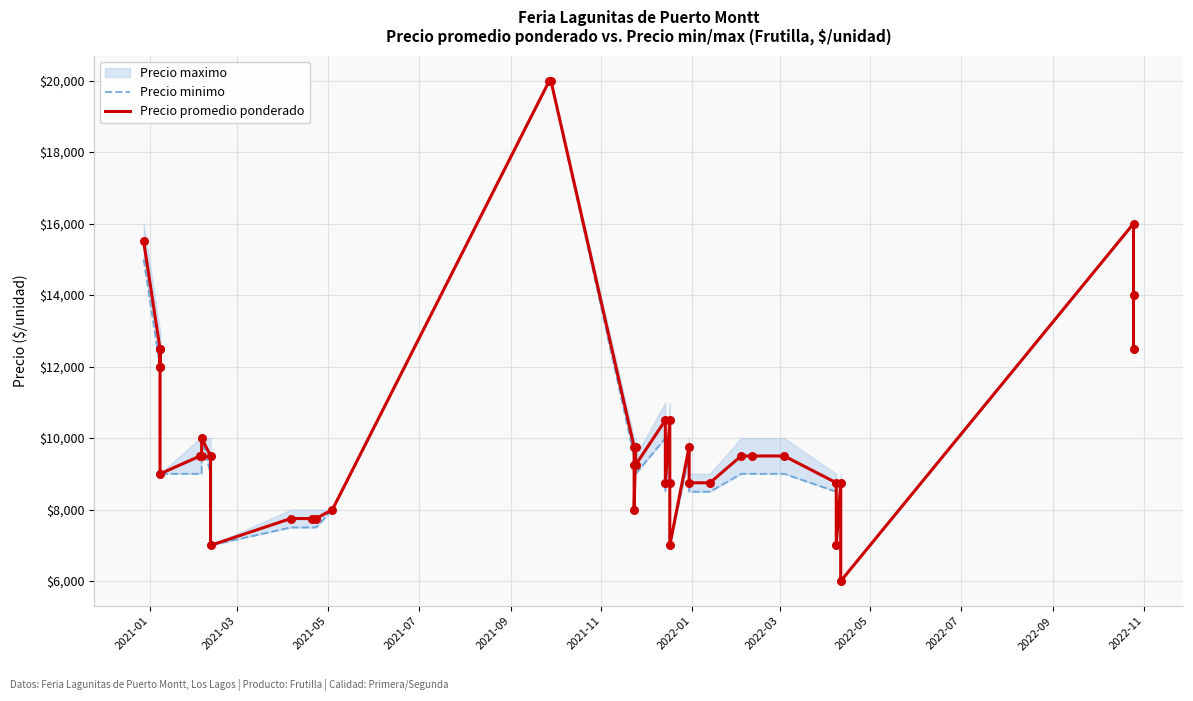

Which series reaches the maximum Y coordinate?

Precio minimo